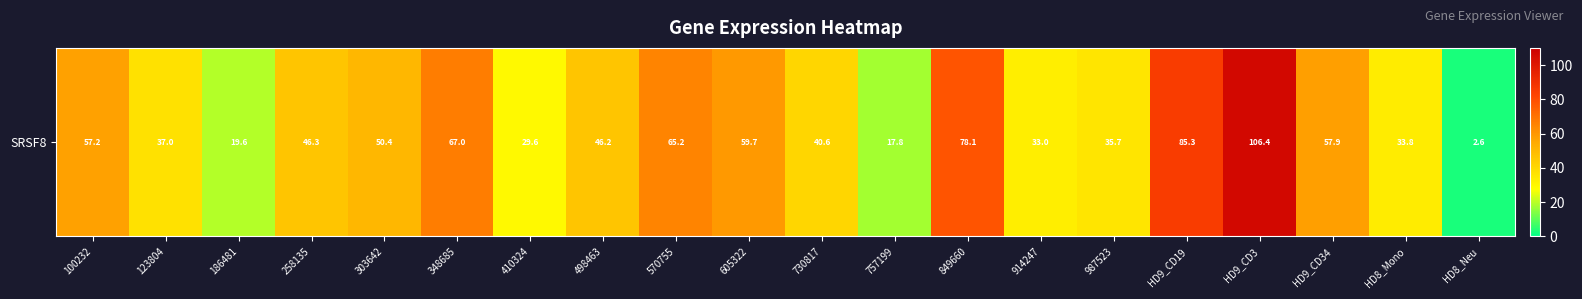

The value at HD8_Neu is 3.4. True or false?

False